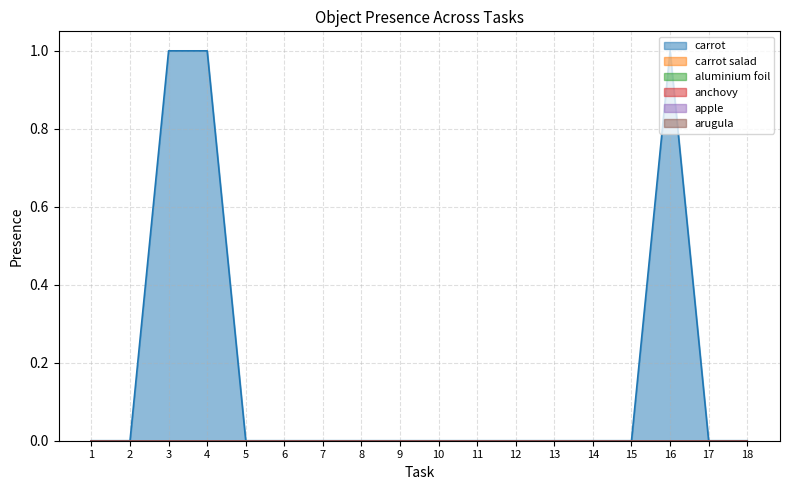

True or false: carrot salad and apple intersect in this chart.

False